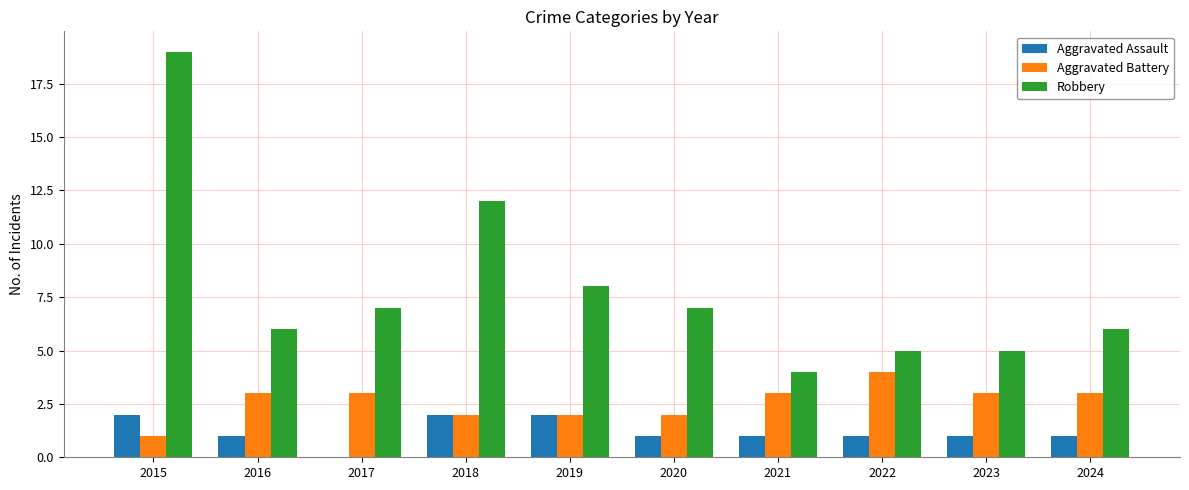

What is the total value across all series at 2024?

10